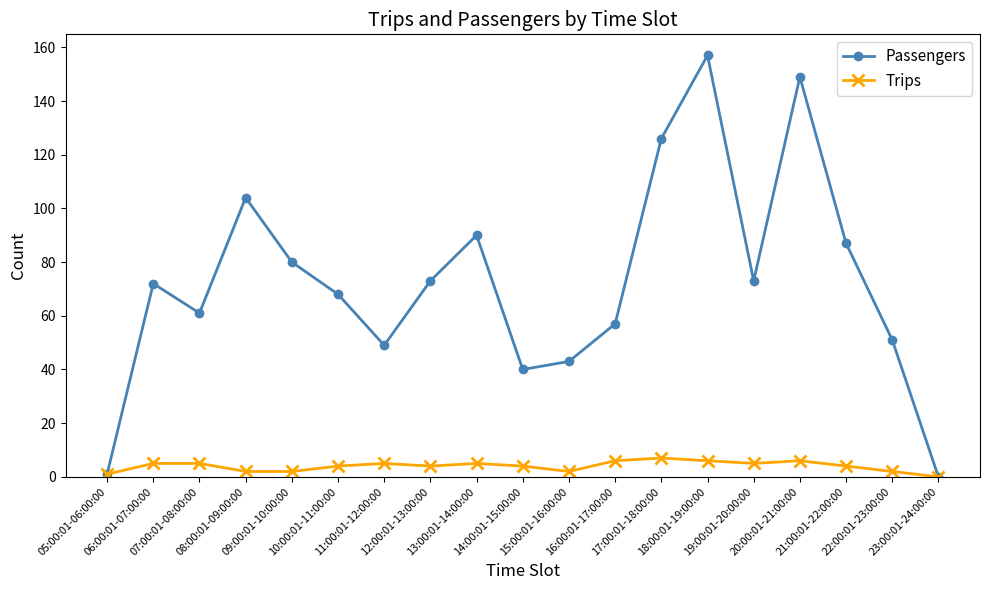

How many data points in Passengers are less than 72?

9